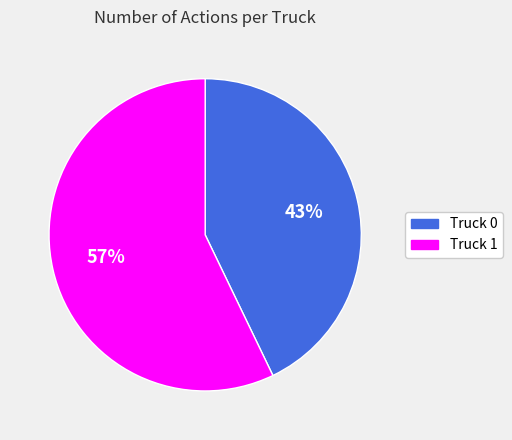

What is the majority slice?

Truck 1